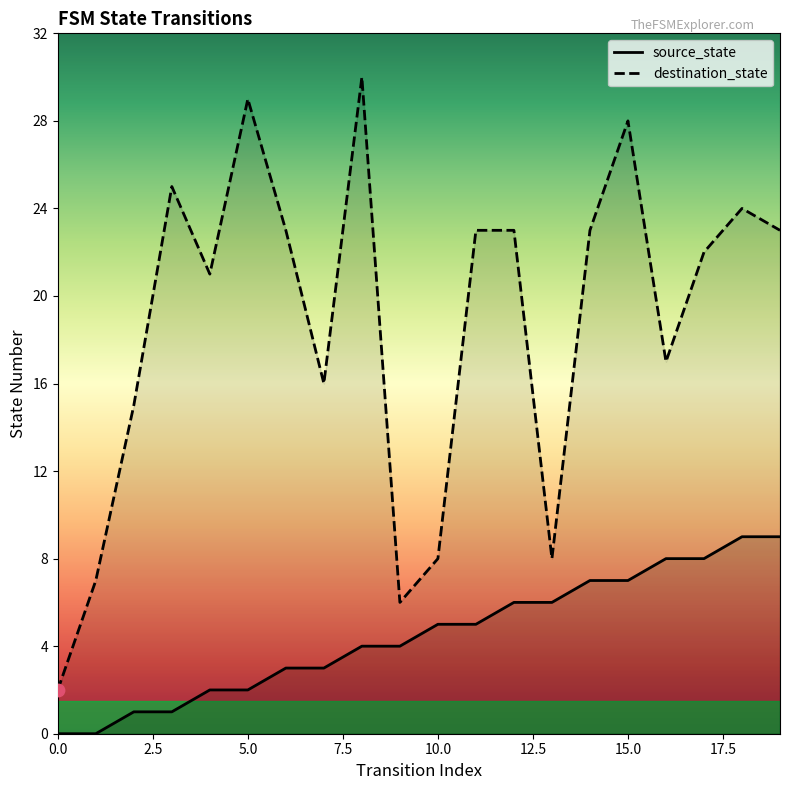

Which series has the widest spread of Y values?

destination_state